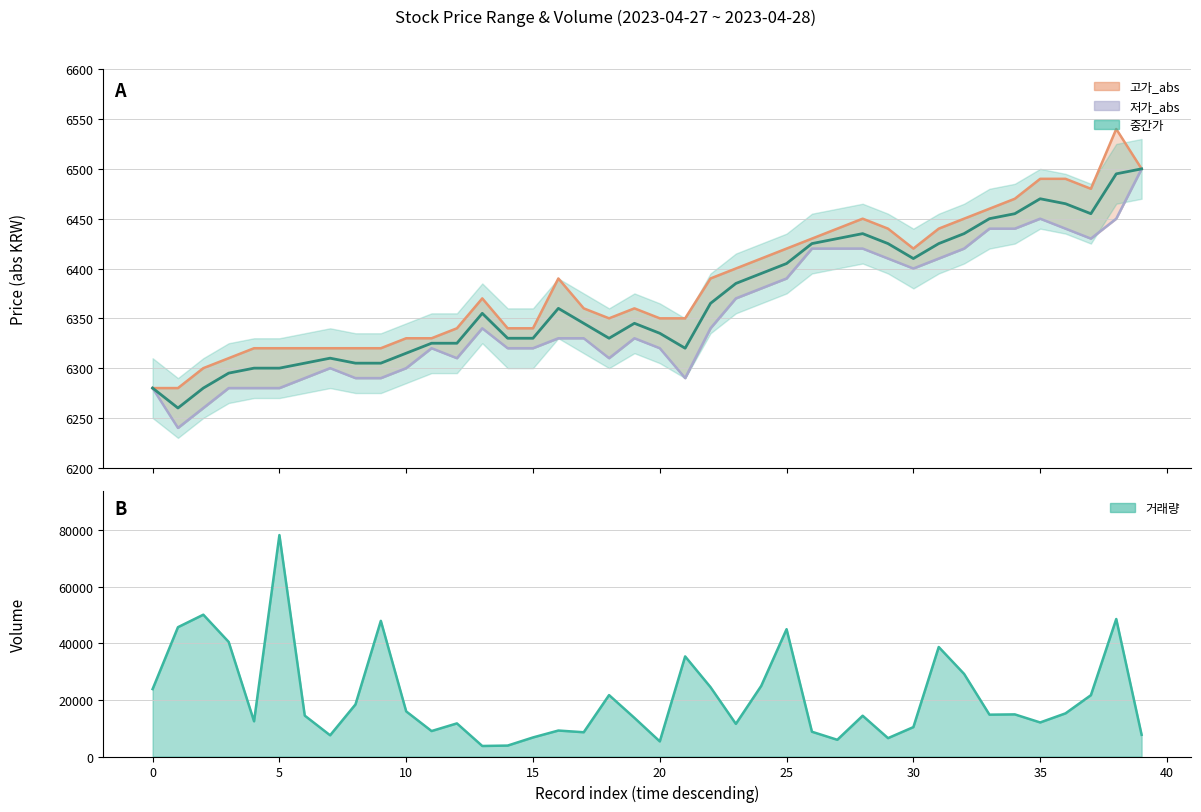

True or false: 중간가 has more than 2 interior local peaks.

True